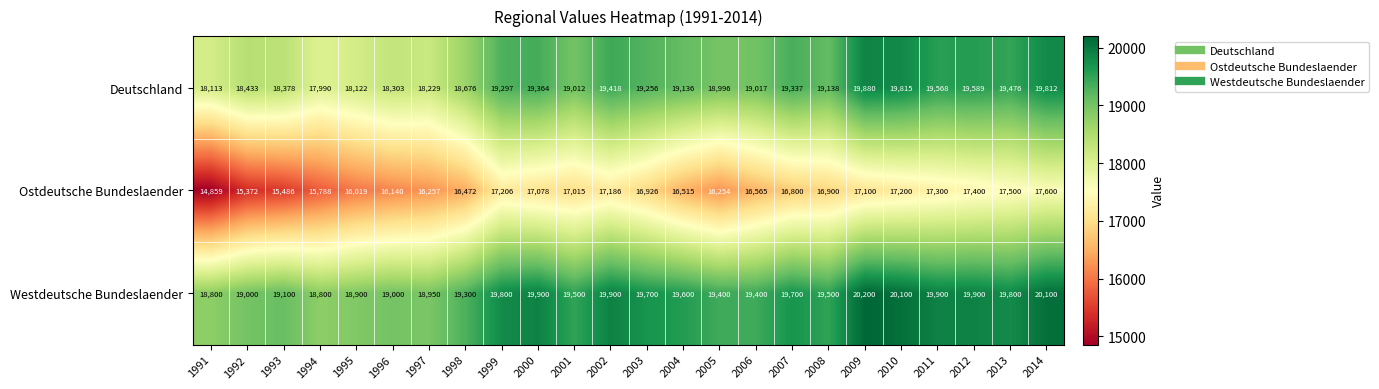

What is the average value of the Deutschland series?

19015